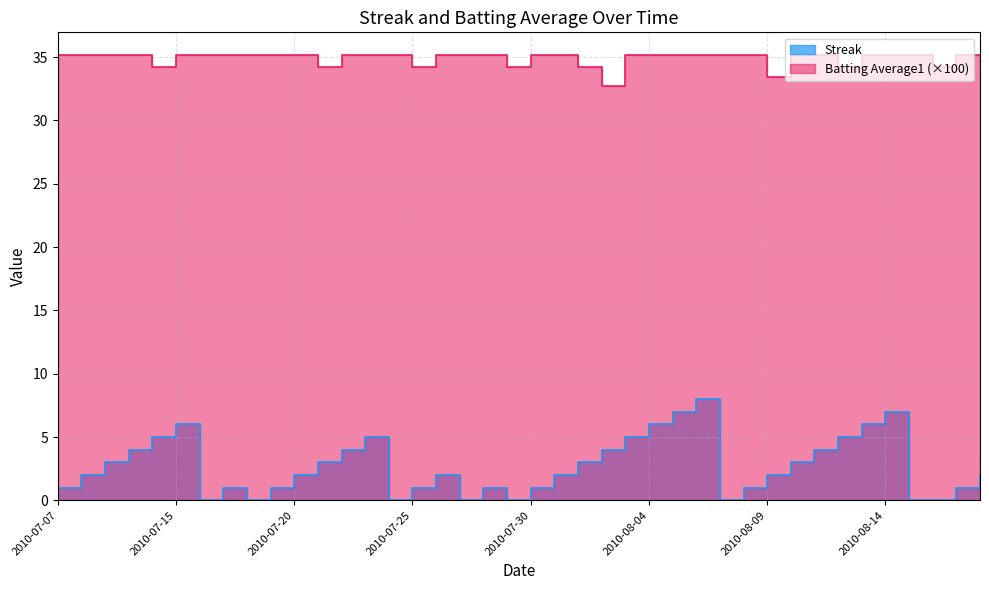

Where is Streak nearest to the value 4?

2010-07-10